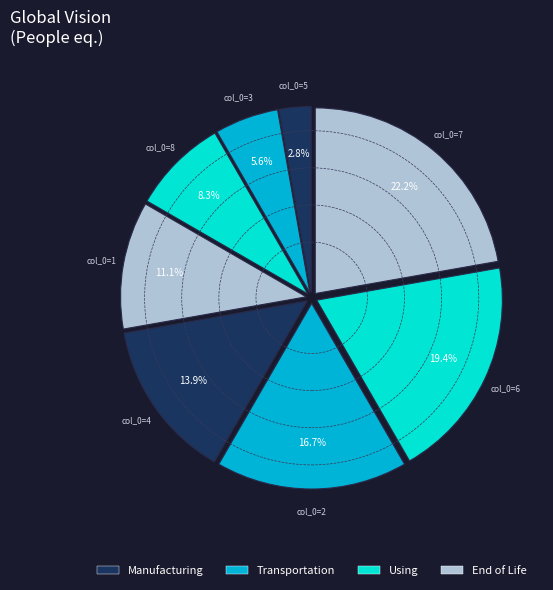

How many slices are in this pie chart?

8